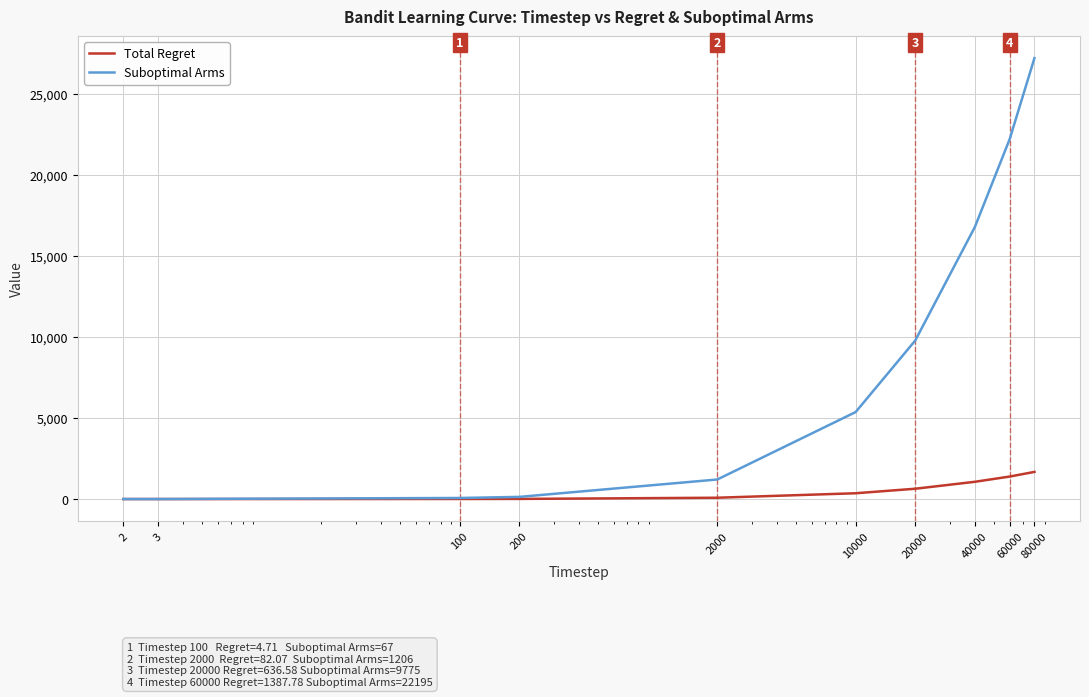

Rank the series by their maximum value, from lowest to highest.

Total Regret, Suboptimal Arms